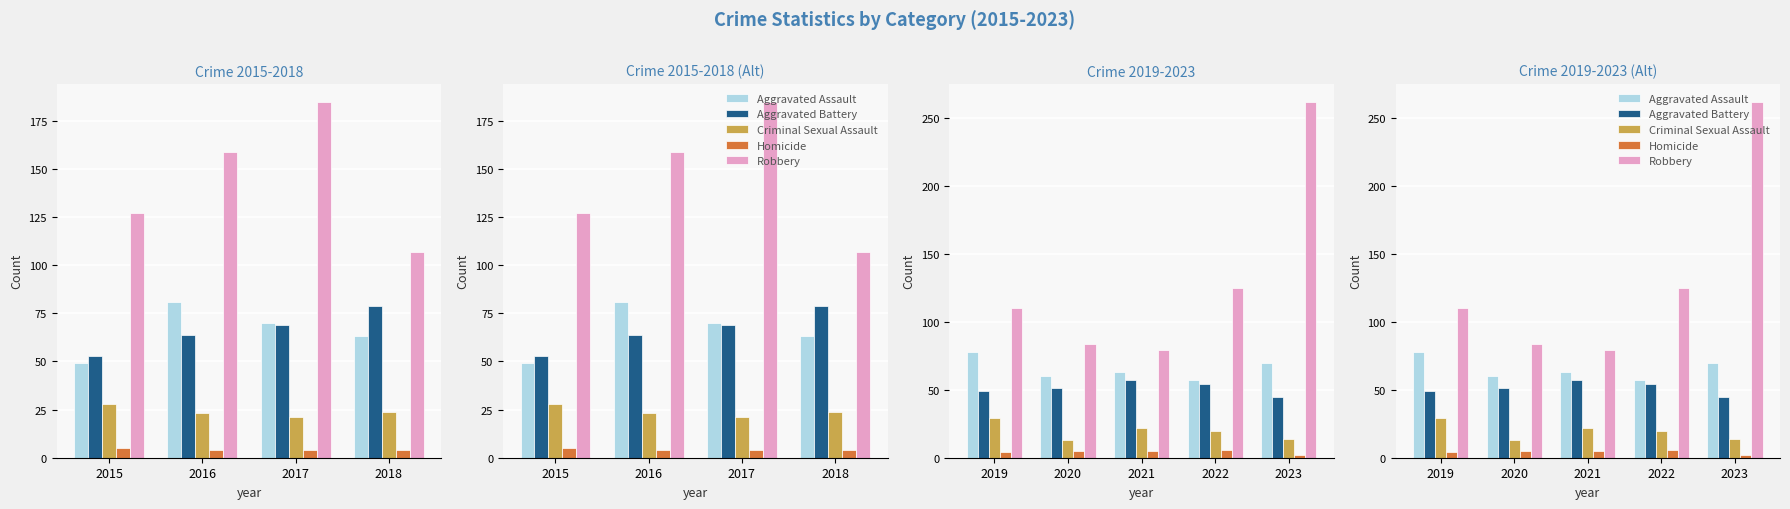

True or false: Criminal Sexual Assault has a value of 14 at 2023.

True